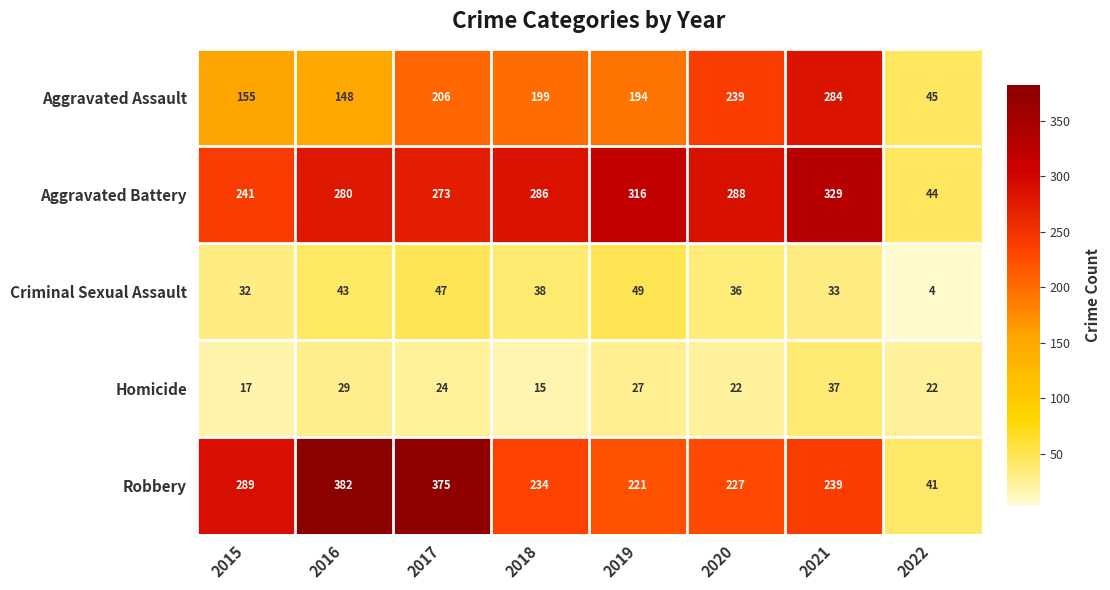

The value of Aggravated Battery at 2017 is 156. True or false?

False